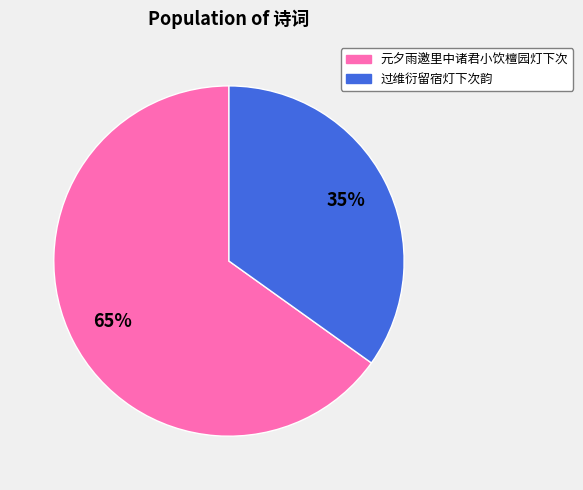

To the nearest percent, what is the difference between the largest and smallest slice percentages?

30%